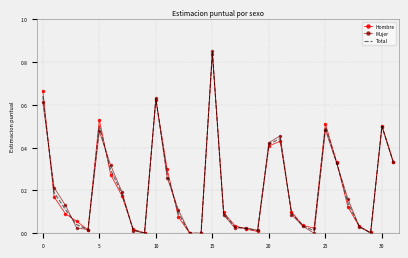

How many categories are shown in the chart?

32